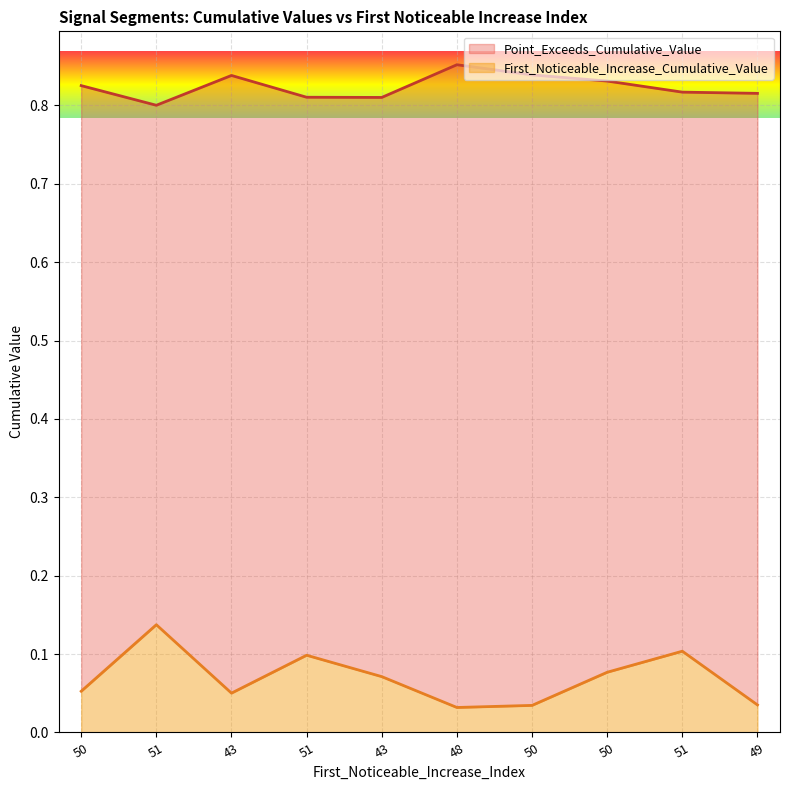

At which category does the chart reach its minimum across all series?

48